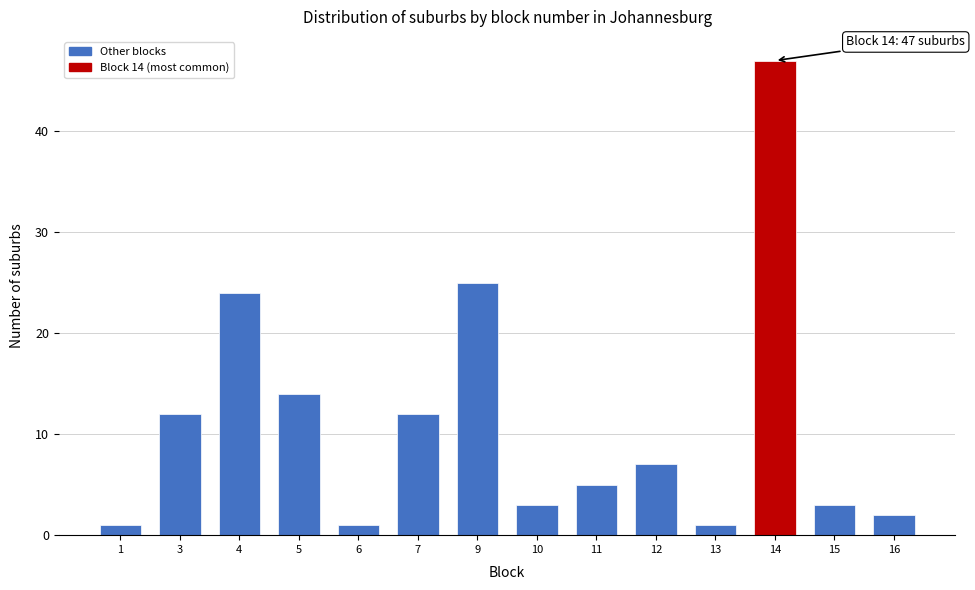

Reading left to right, extract all data points from this chart.

1	12	24	14	1	12	25	3	5	7	1	47	3	2